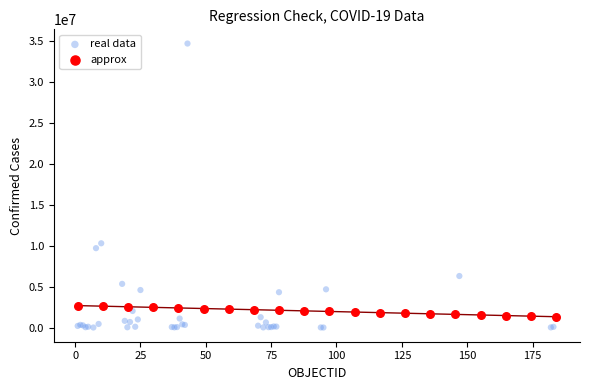

Which series has the widest spread of Y values?

real data